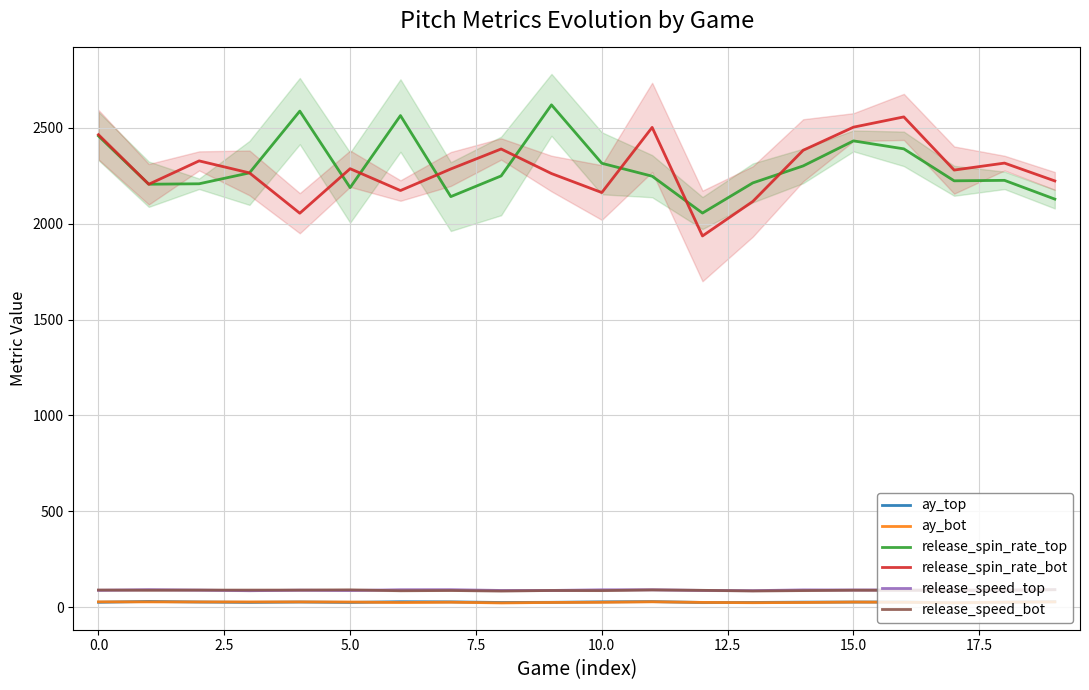

What value does the ay_bot series have at 16?

26.2